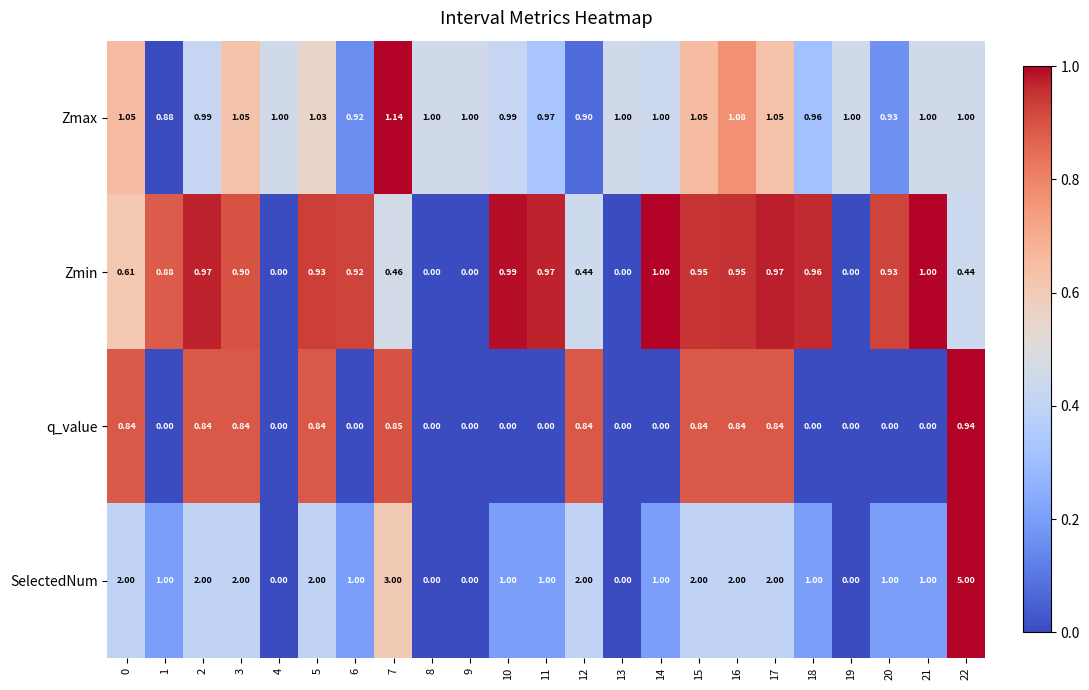

Which series has the widest spread of values?

SelectedNum